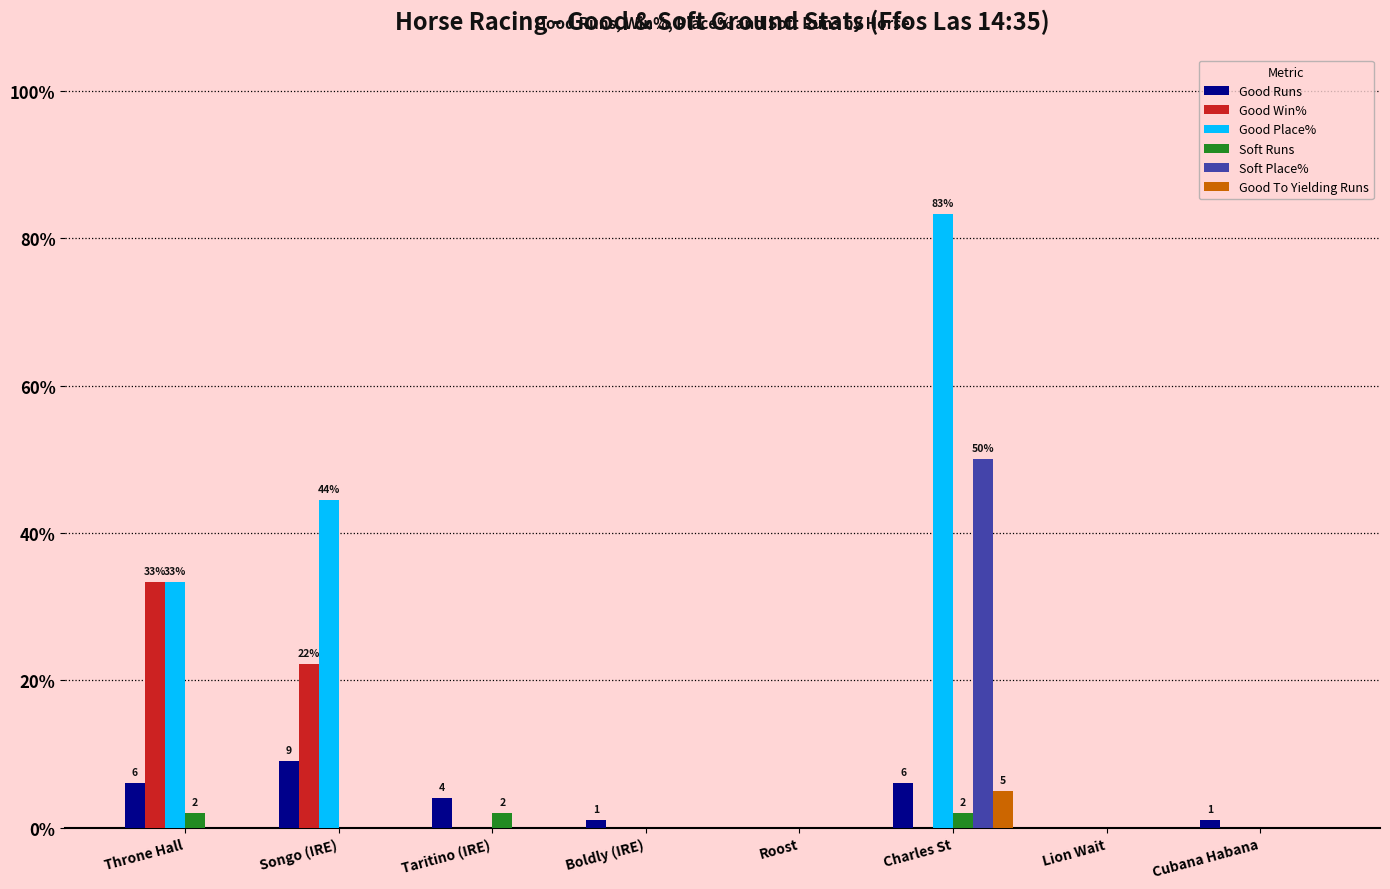

Reading left to right, list all the values displayed in this chart.

Good Runs: Throne Hall=6.0	Songo (IRE)=9.0	Taritino (IRE)=4.0	Boldly (IRE)=1.0	Roost=0.0	Charles St=6.0	Lion Wait=0.0	Cubana Habana=1.0
Good Win%: Throne Hall=33.3	Songo (IRE)=22.2	Taritino (IRE)=0.0	Boldly (IRE)=0.0	Roost=0.0	Charles St=0.0	Lion Wait=0.0	Cubana Habana=0.0
Good Place%: Throne Hall=33.3	Songo (IRE)=44.4	Taritino (IRE)=0.0	Boldly (IRE)=0.0	Roost=0.0	Charles St=83.3	Lion Wait=0.0	Cubana Habana=0.0
Soft Runs: Throne Hall=2.0	Songo (IRE)=0.0	Taritino (IRE)=2.0	Boldly (IRE)=0.0	Roost=0.0	Charles St=2.0	Lion Wait=0.0	Cubana Habana=0.0
Soft Place%: Throne Hall=0.0	Songo (IRE)=0.0	Taritino (IRE)=0.0	Boldly (IRE)=0.0	Roost=0.0	Charles St=50.0	Lion Wait=0.0	Cubana Habana=0.0
Good To Yielding Runs: Throne Hall=0.0	Songo (IRE)=0.0	Taritino (IRE)=0.0	Boldly (IRE)=0.0	Roost=0.0	Charles St=5.0	Lion Wait=0.0	Cubana Habana=0.0